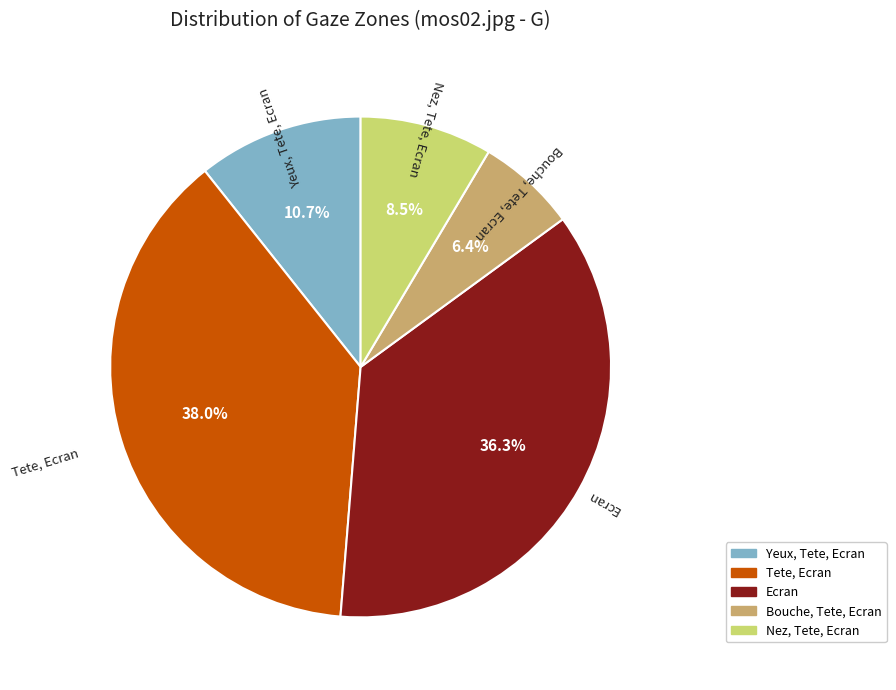

What percentage is NOT represented by Nez, Tete, Ecran?

91.5%